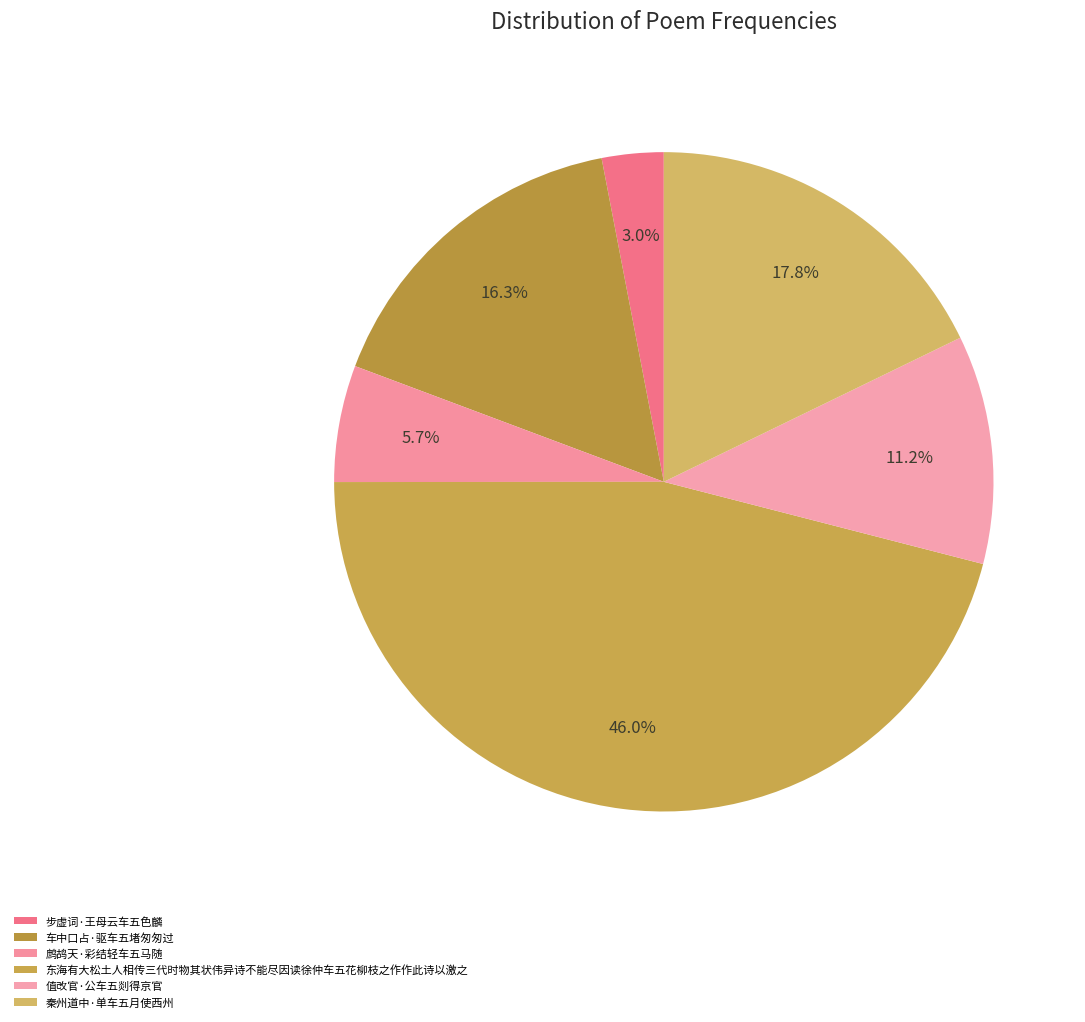

Does 车中口占·驱车五堵匆匆过 represent more than half of the total?

No